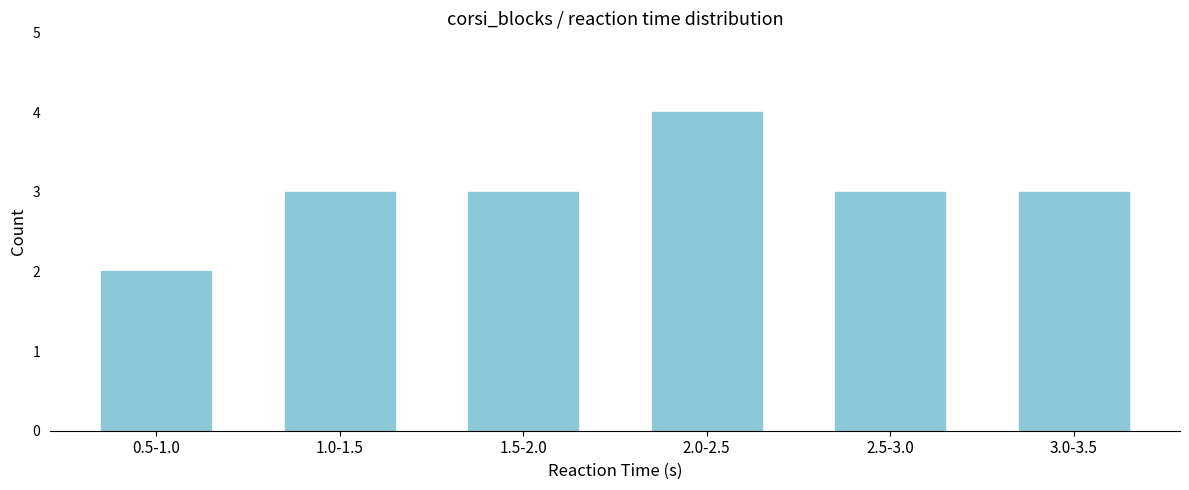

Reading left to right, what are all the values shown in this chart?

0.5-1.0=2	1.0-1.5=3	1.5-2.0=3	2.0-2.5=4	2.5-3.0=3	3.0-3.5=3